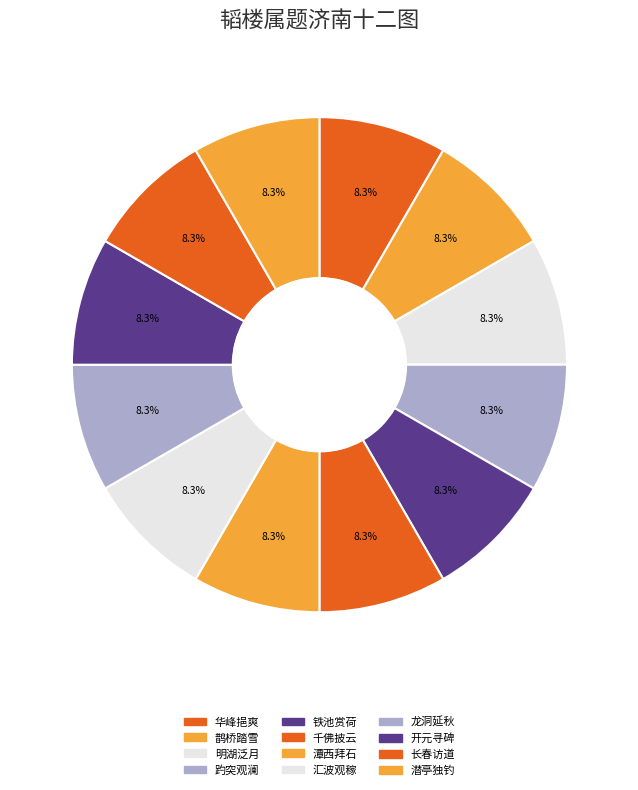

How many segments does this pie chart have?

12